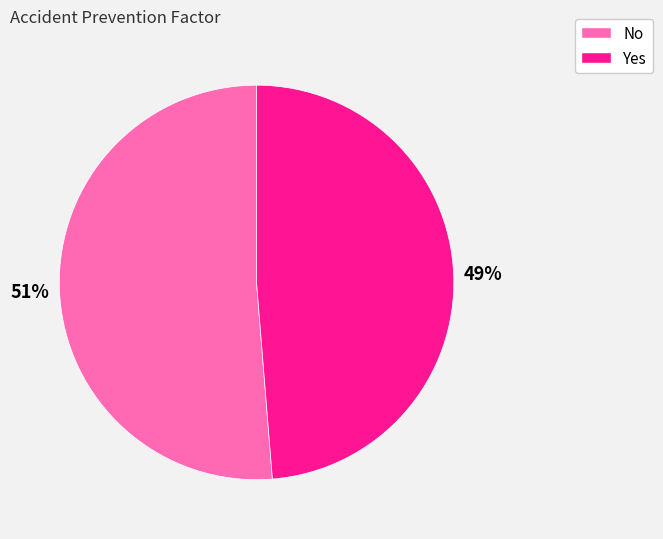

Combined, do Yes and No account for over 50%?

Yes